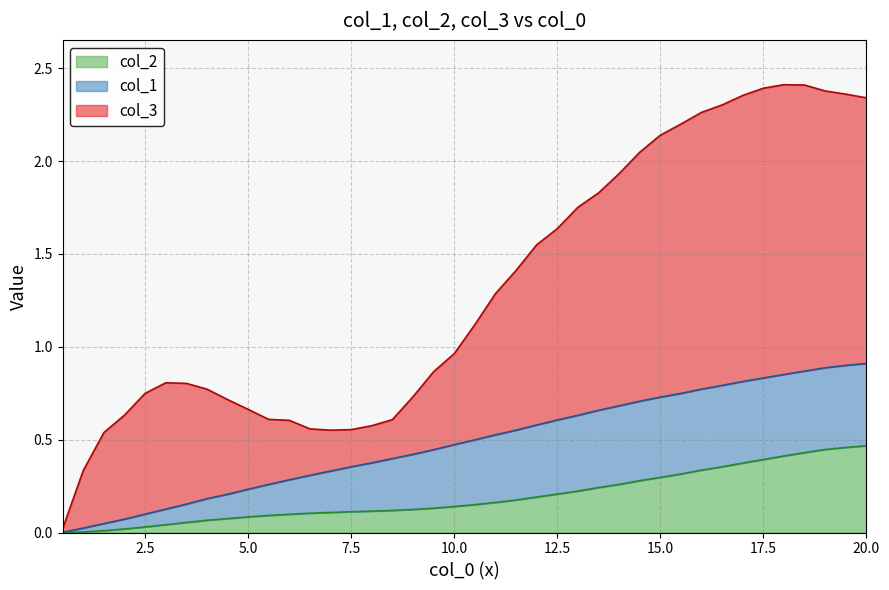

The value of col_3 at 11.5 is 1.4. True or false?

True